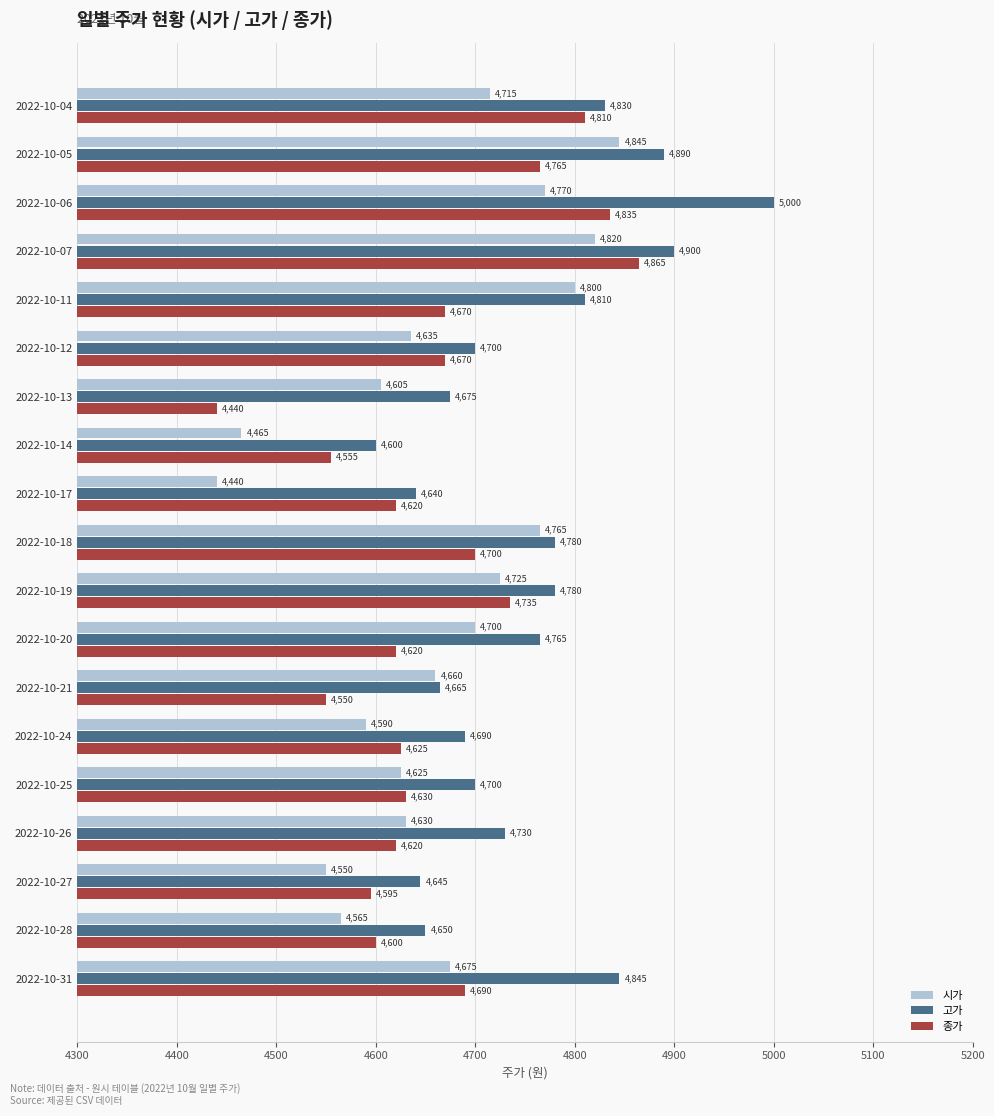

What is the total value across all series at 2022-10-18?

14245